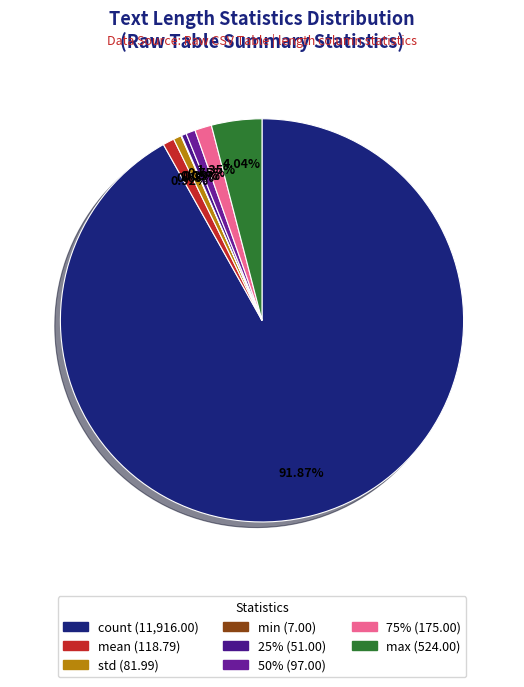

How many segments does this pie chart have?

8